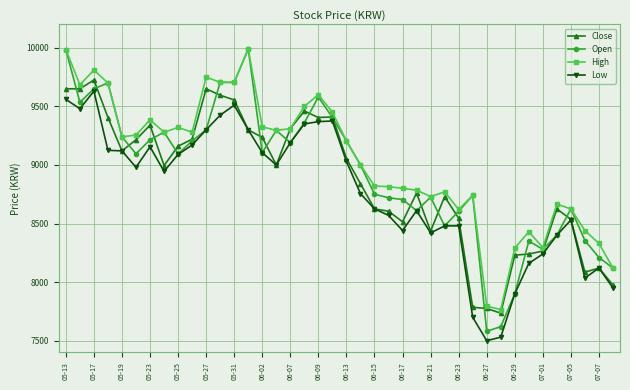

What is the value of the High point at the 8th from the left?

9280